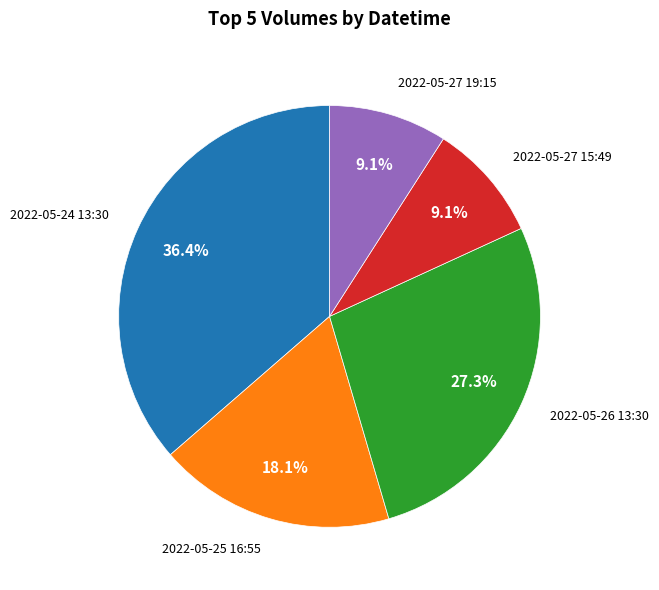

Does any single category account for the majority?

No